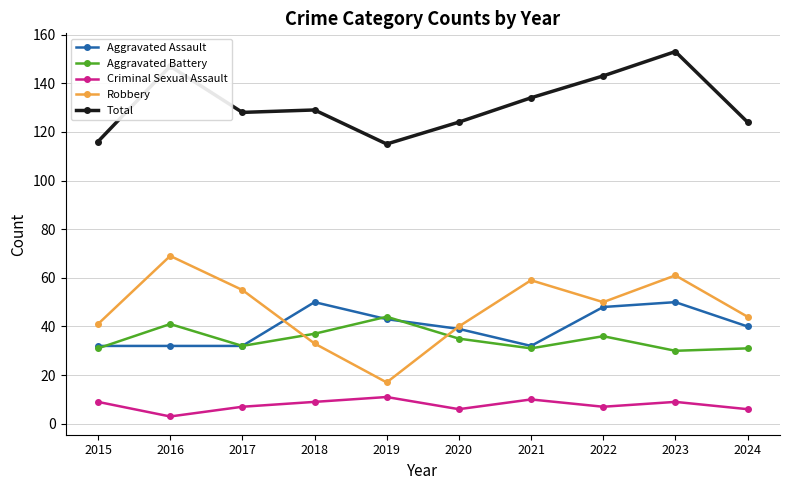

What is the highest value of the Aggravated Assault series?

50